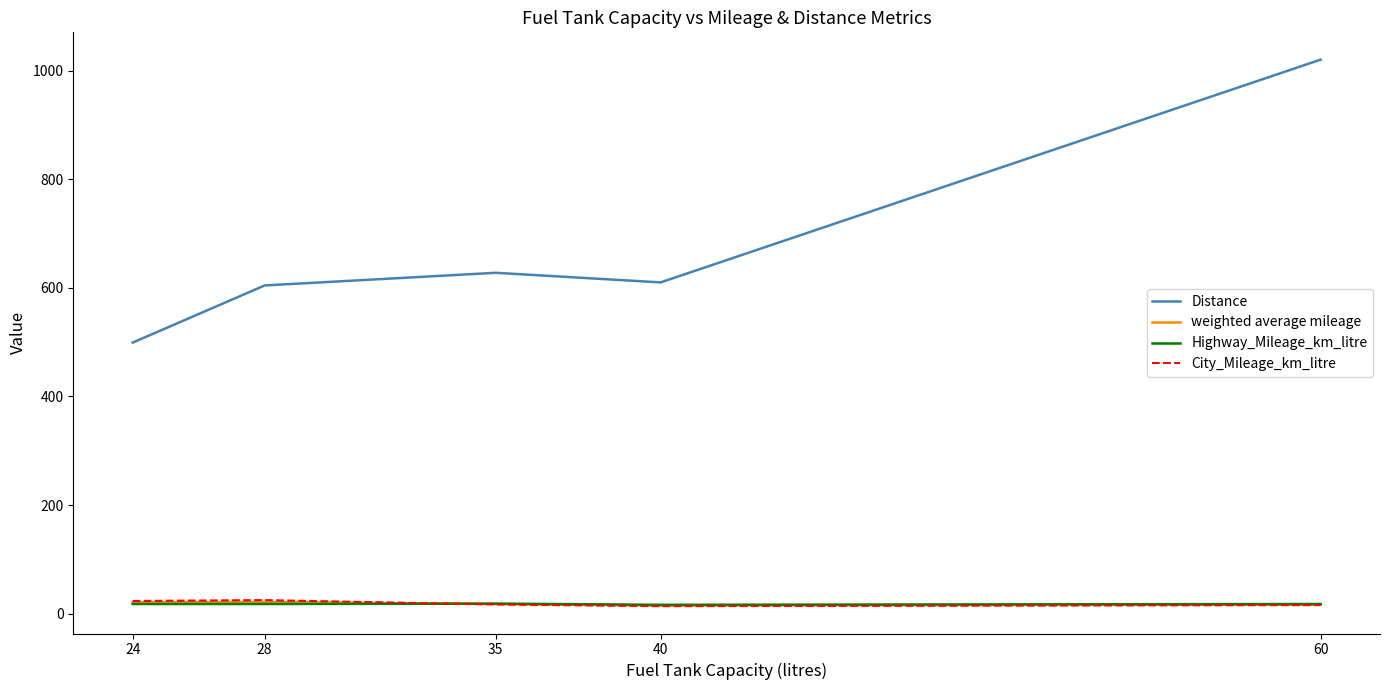

Which series has the largest range (max minus min)?

Distance